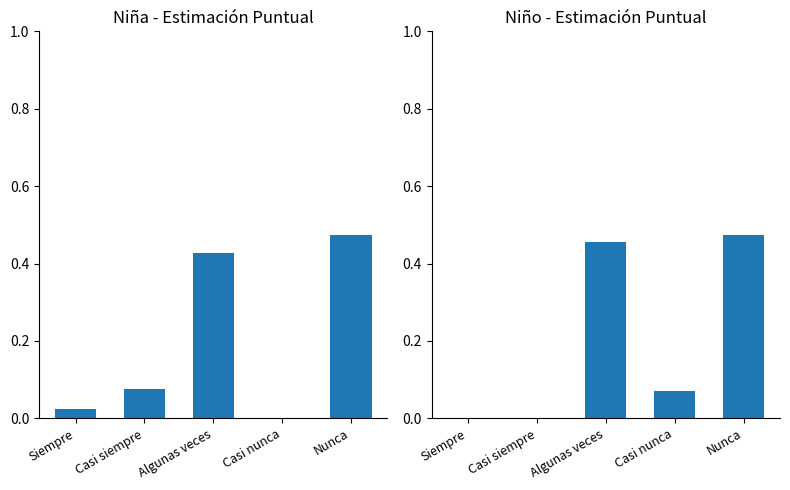

Between Siempre and Casi nunca, which series saw the biggest shift?

Niño